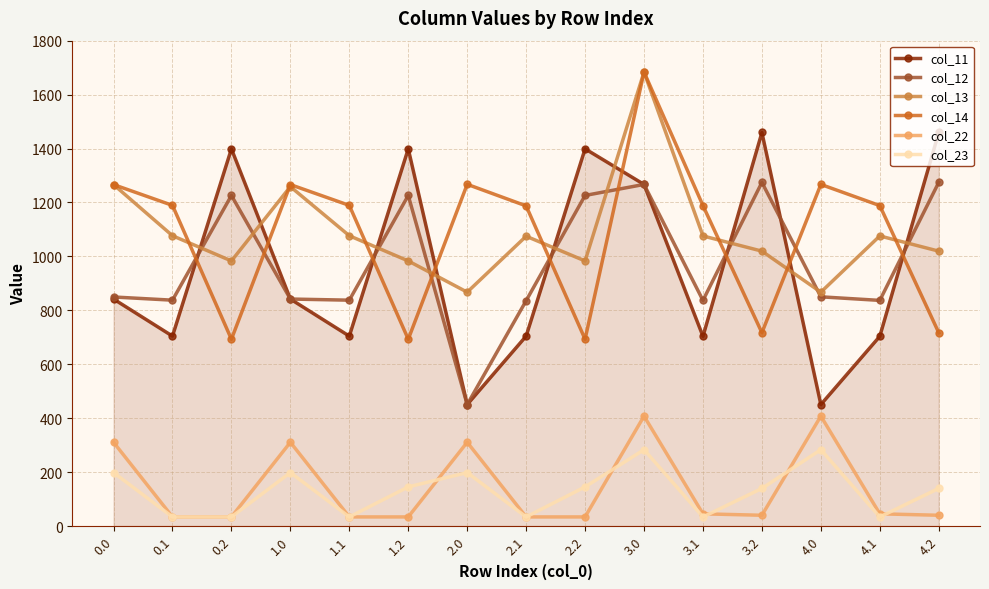

Which label corresponds to the largest value in the chart?

3.0